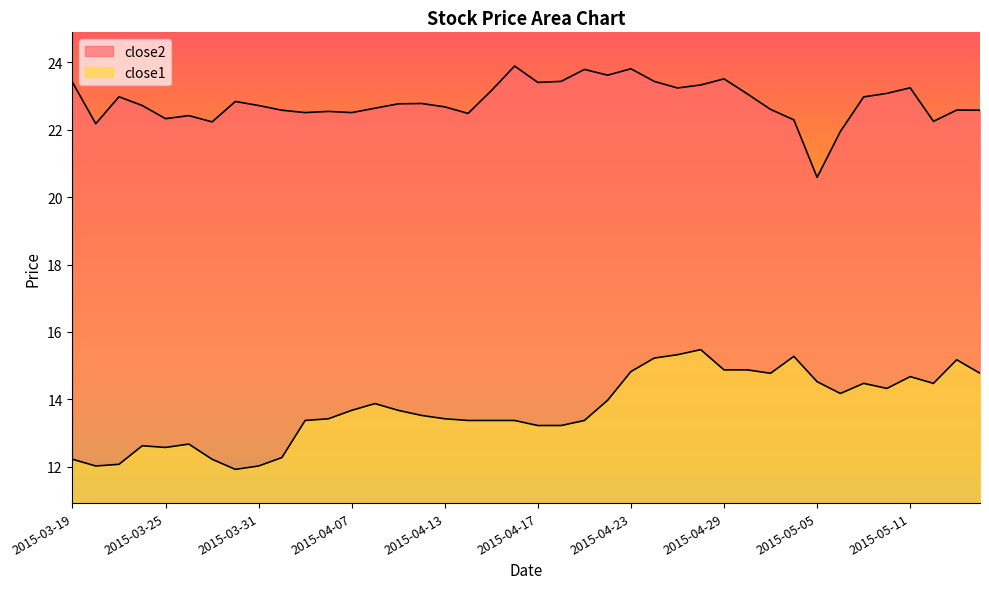

Is the value of close2 at 2015-04-16 greater than the value of close1 at 2015-05-14?

Yes